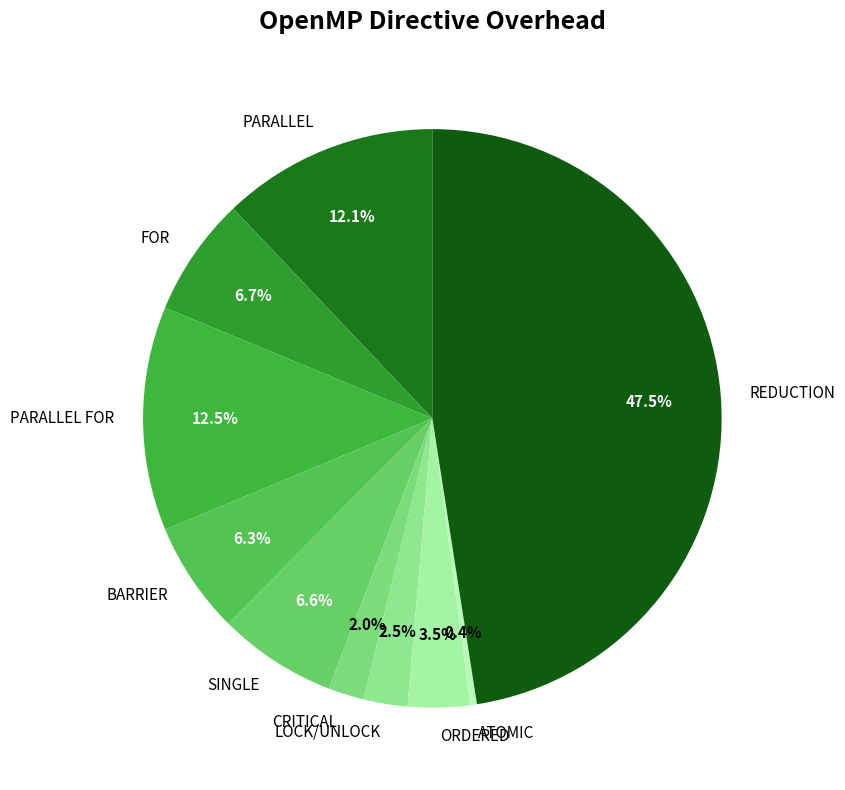

What percentage do FOR and PARALLEL together represent?

18.8%